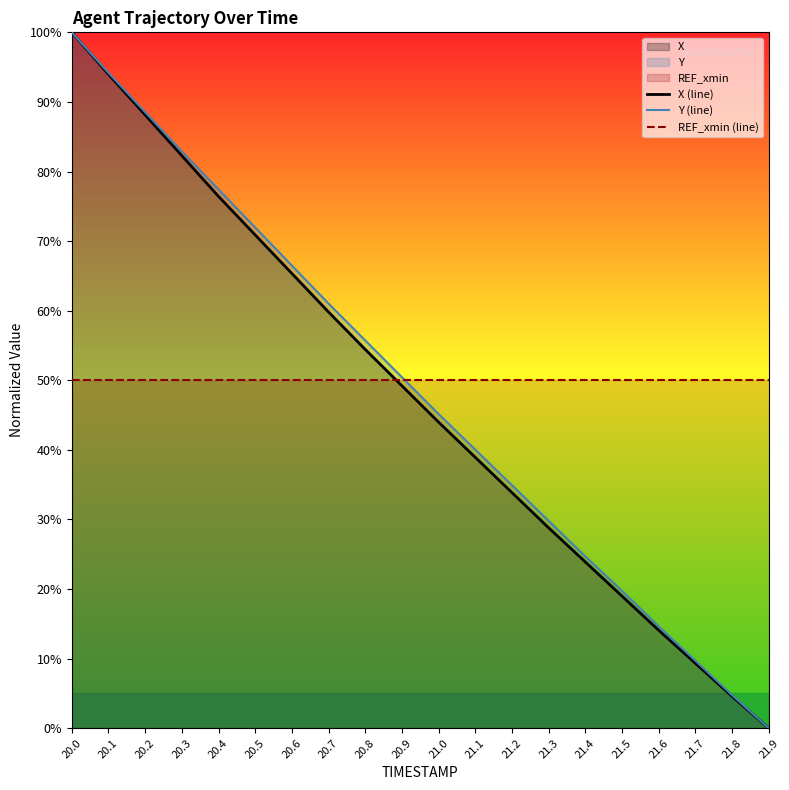

Rank the categories by X (line) value from highest to lowest.

20.0, 20.1, 20.2, 20.3, 20.4, 20.5, 20.6, 20.7, 20.8, 20.9, 21.0, 21.1, 21.2, 21.3, 21.4, 21.5, 21.6, 21.7, 21.8, 21.9